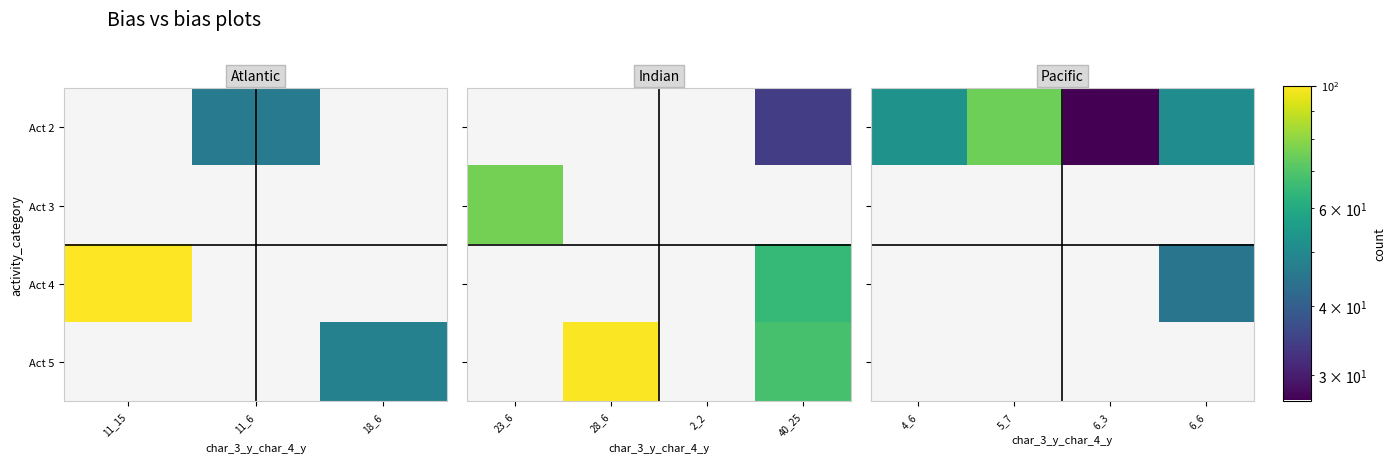

True or false: Act 2 has a value of 119 at 5_7.

False